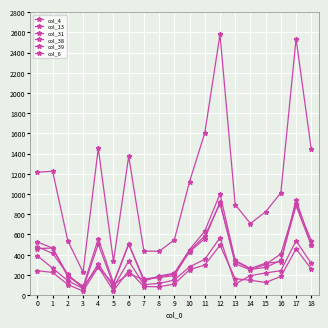

How many lines are shown in the chart?

6